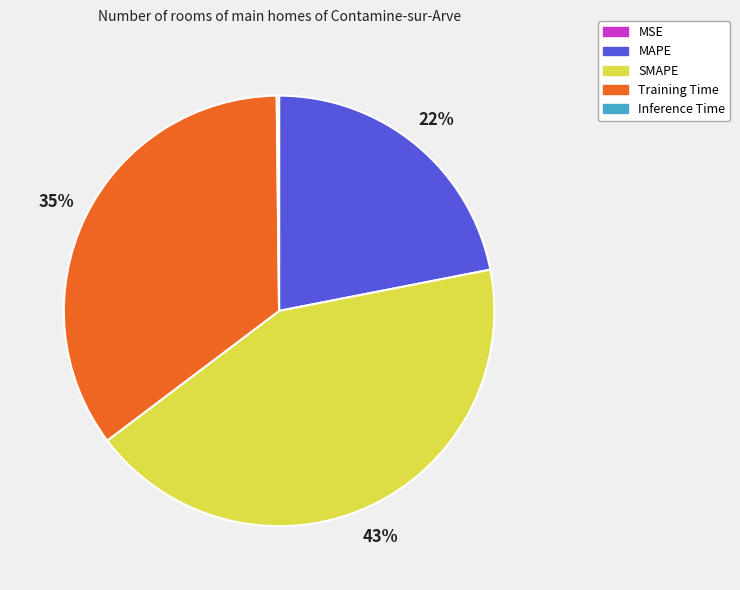

Is it true that Training Time is 35% of the pie?

True